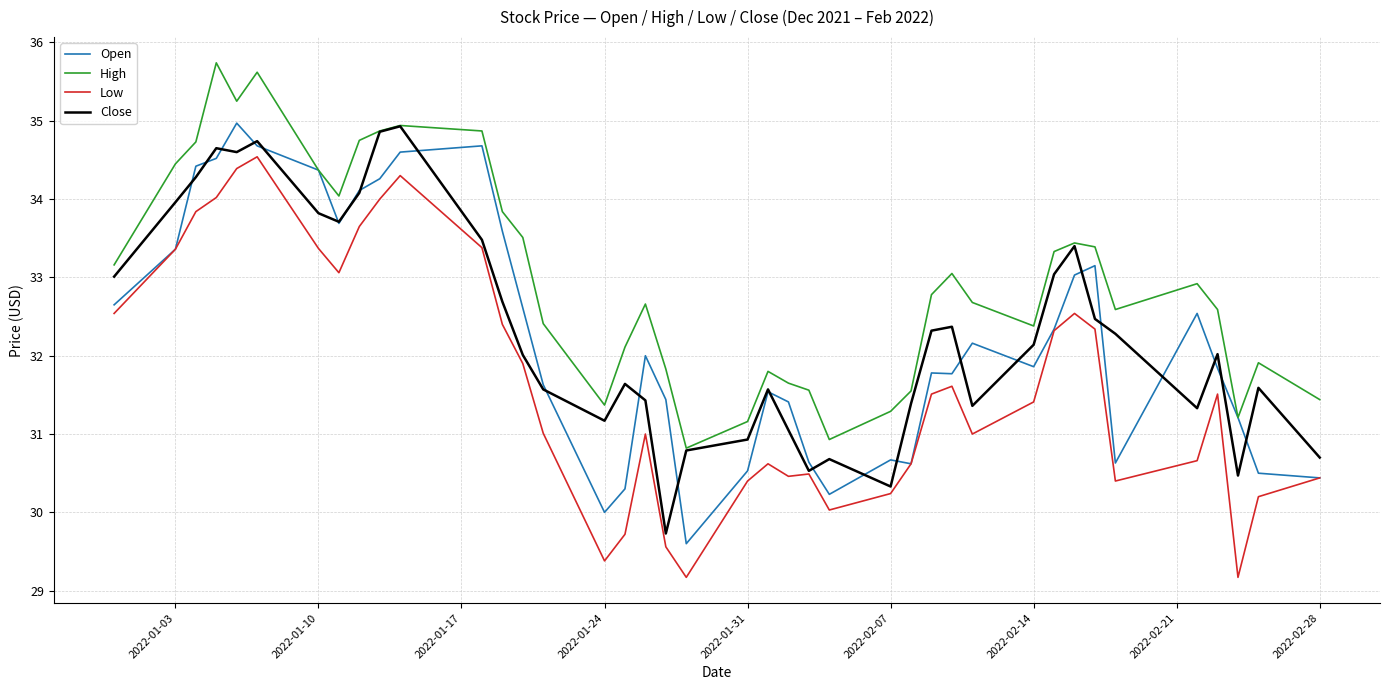

True or false: High and Low cross at least once.

False